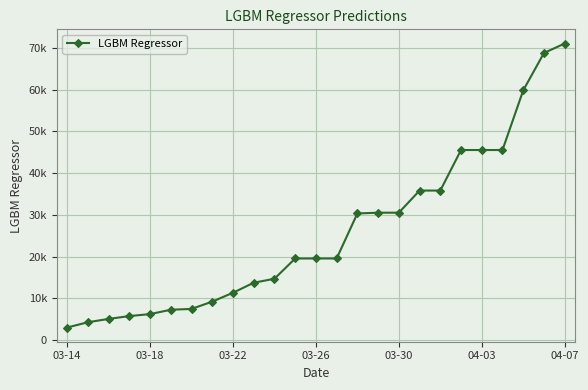

How many values exceed 19530?

14